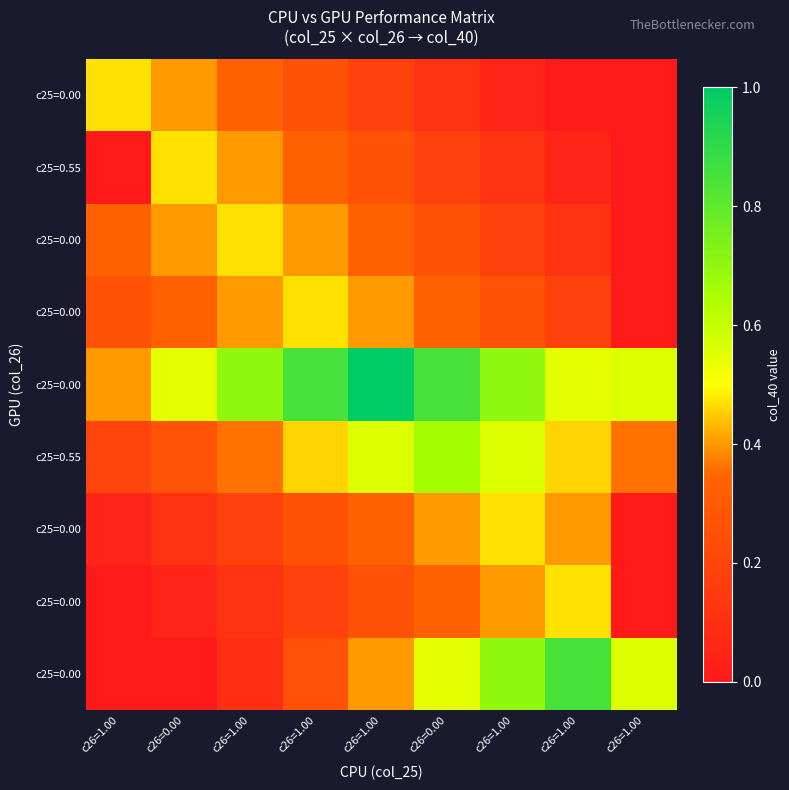

What is the total value across all series at c26=1.00?

1.7